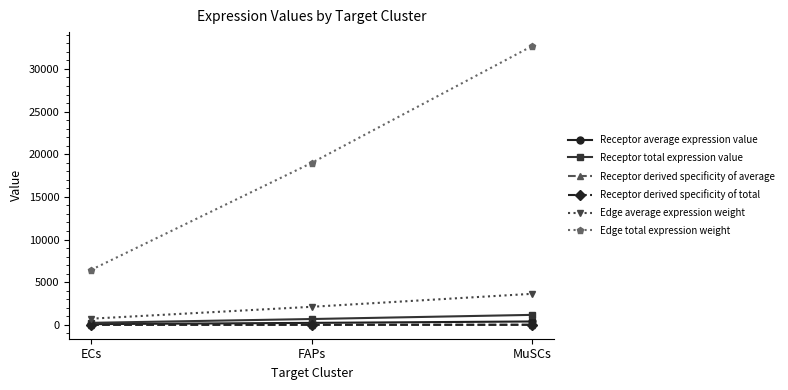

What is the sum of the Receptor derived specificity of average values at ECs and FAPs?

0.4